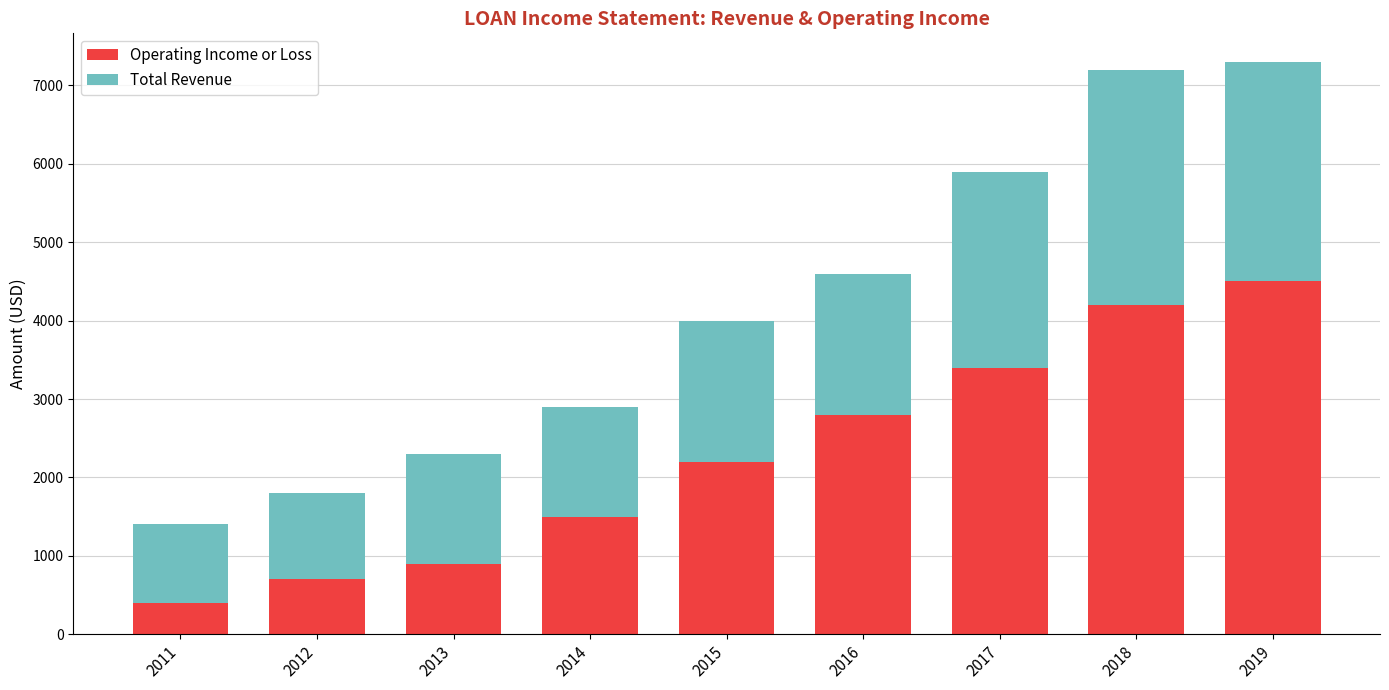

What is the total value across all series at 2013?

2300